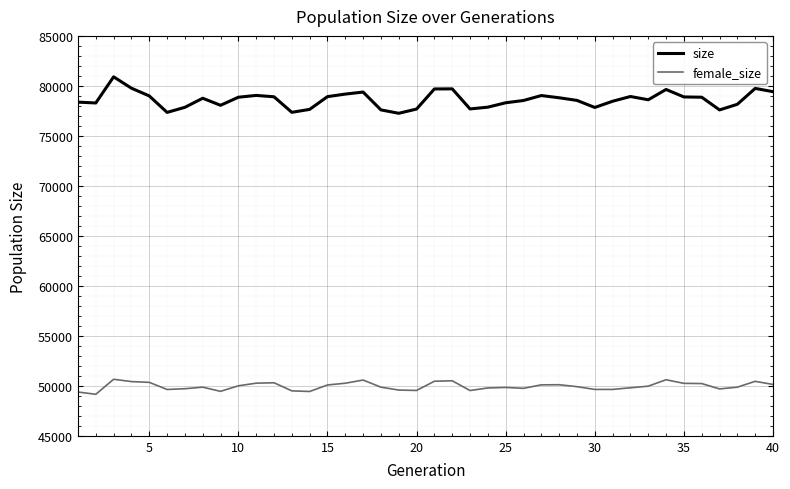

Which series has the widest spread of values?

size